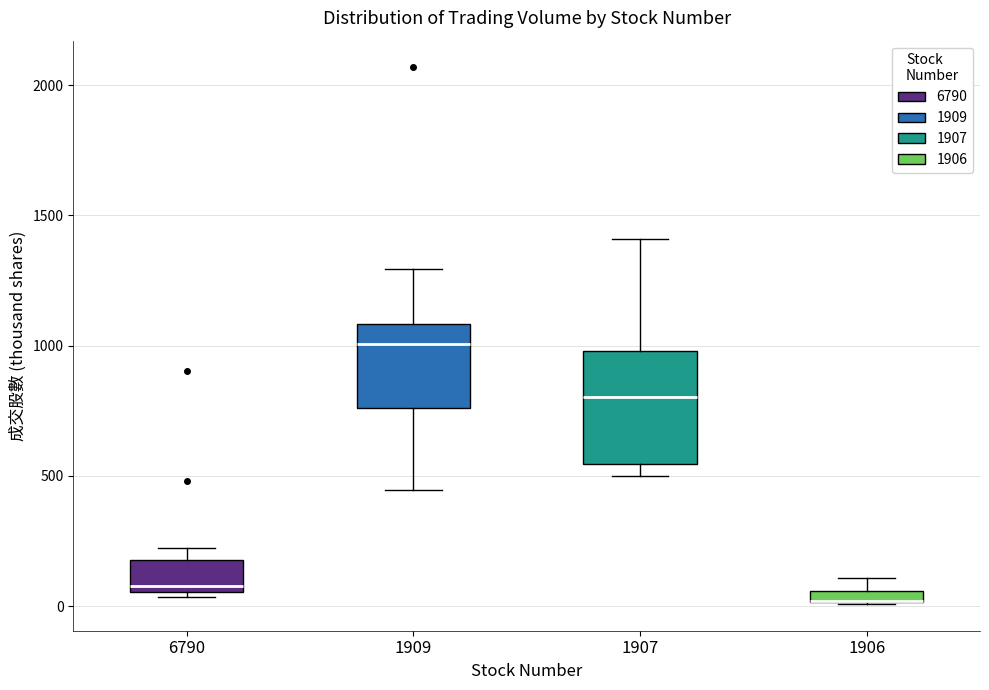

Where is the upper edge of the box at x = 1907 on the y-axis? The values are not printed on the chart, so give them approximately, as read against the axis.

1000